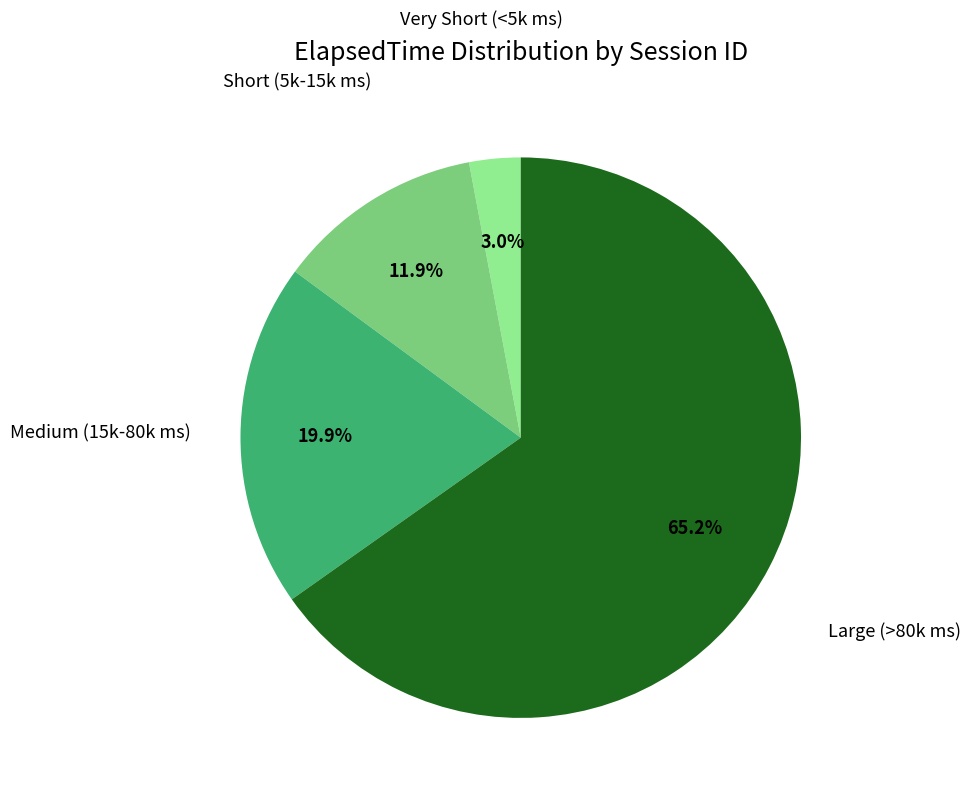

Is there a majority slice in this chart?

Yes